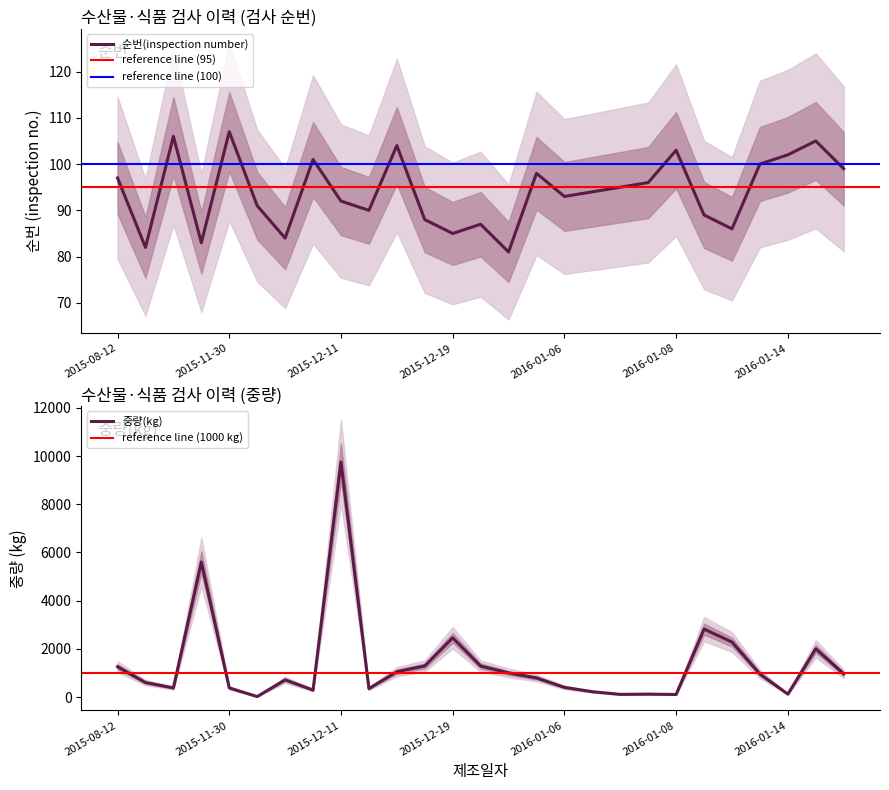

At which category is the sum across all series the highest?

2015-12-11